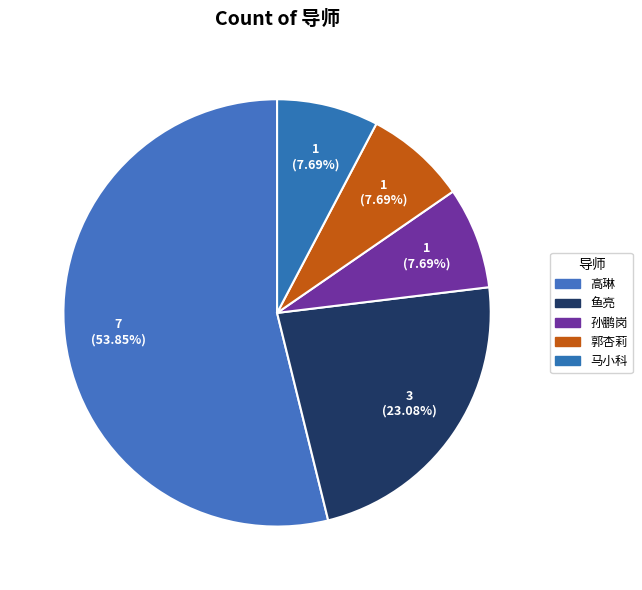

To the nearest percent, what portion does 高琳 represent?

54%